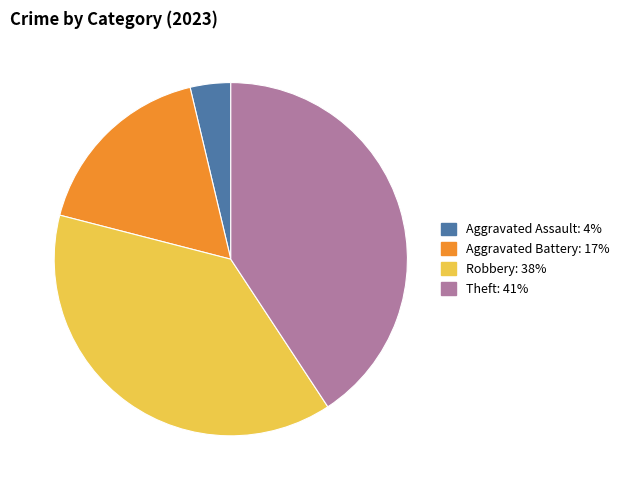

How many segments does this pie chart have?

4